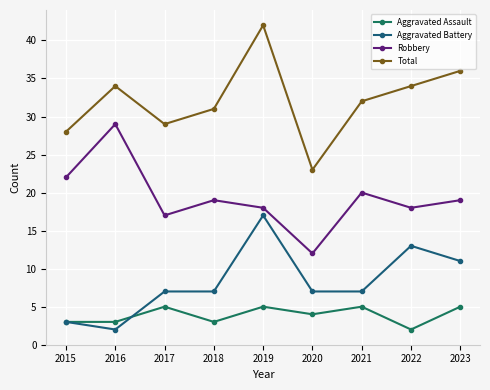

The value of Aggravated Battery at 2020 is 12. True or false?

False